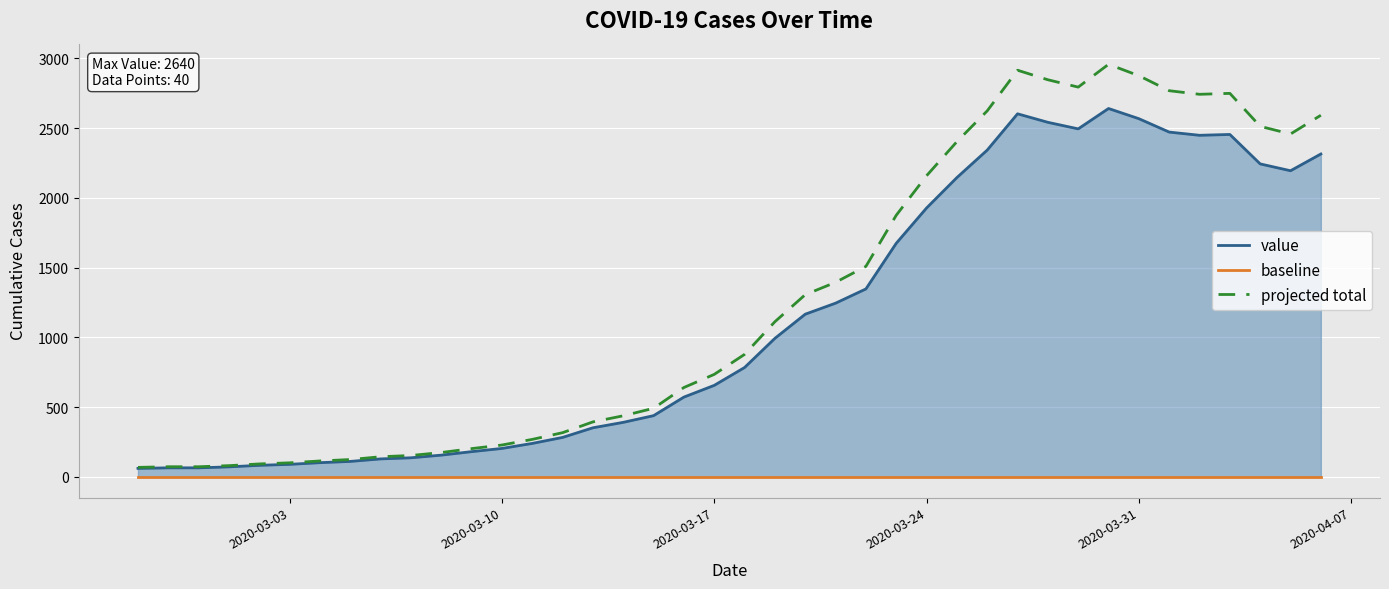

True or false: baseline and projected total intersect in this chart.

False